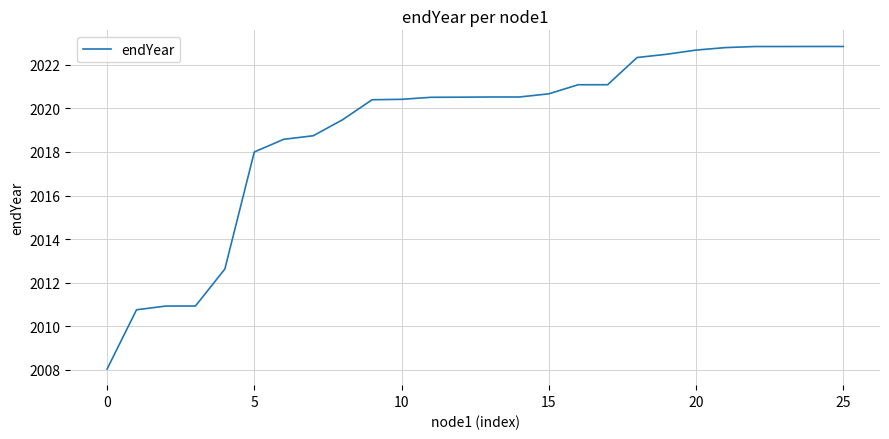

What is the minimum value shown in the chart?

2008.0